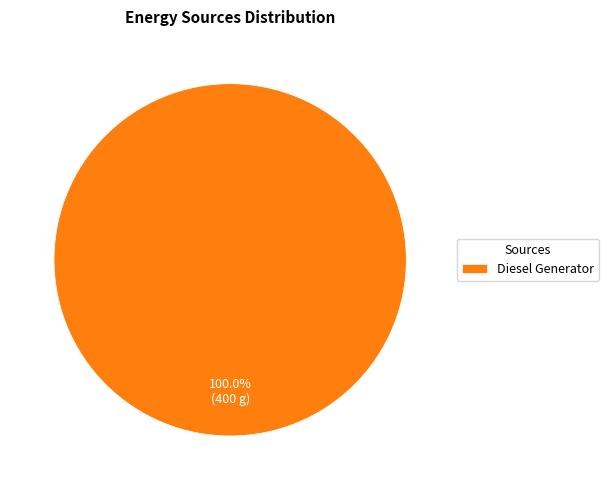

What is the majority slice?

Diesel Generator